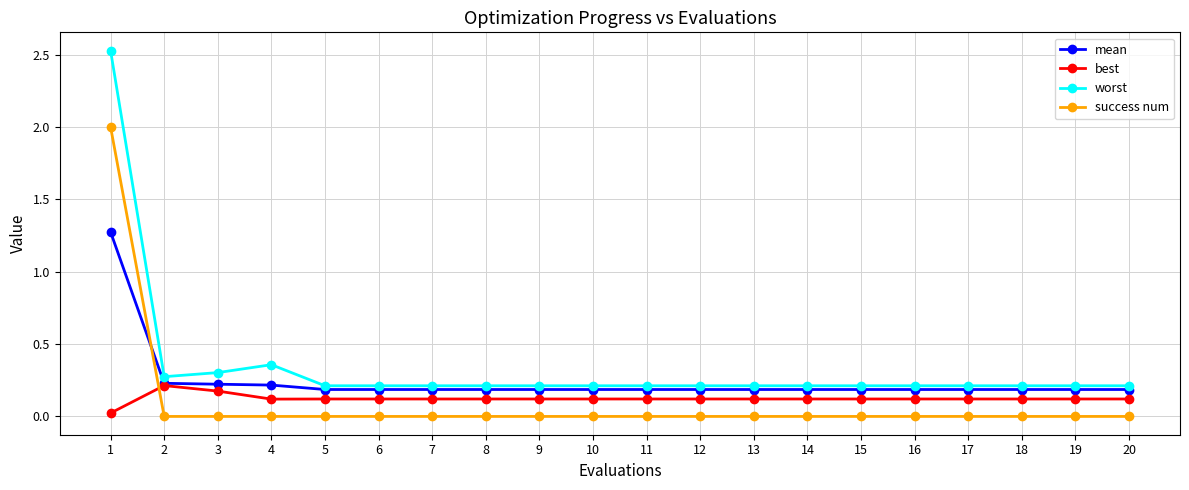

How many data points does each series have?

20